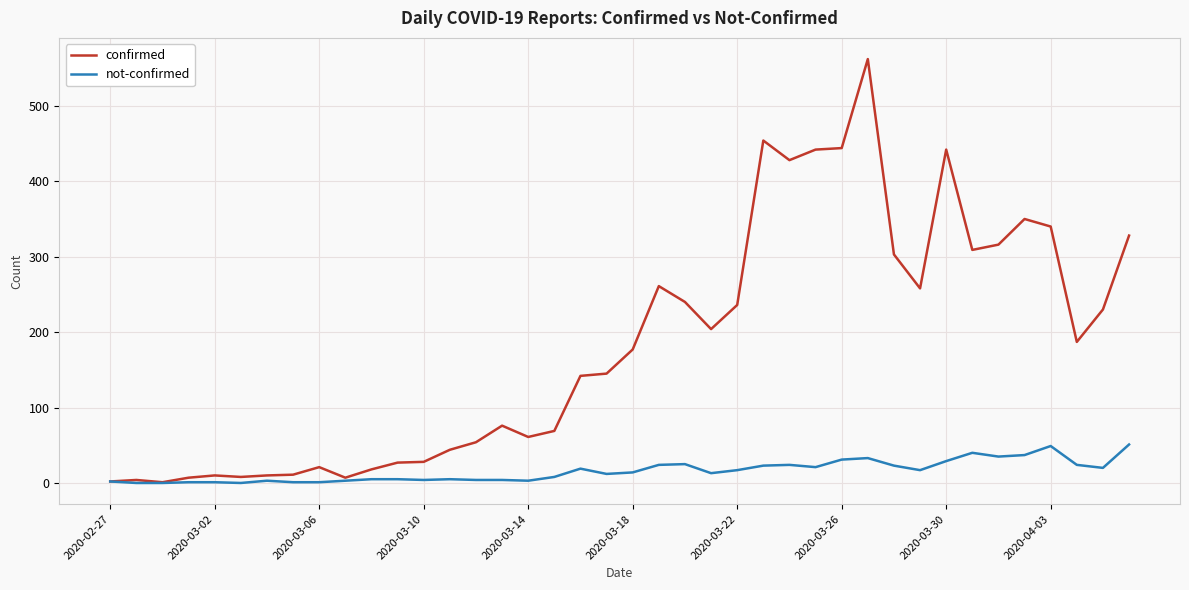

What is the highest value of the not-confirmed series?

51